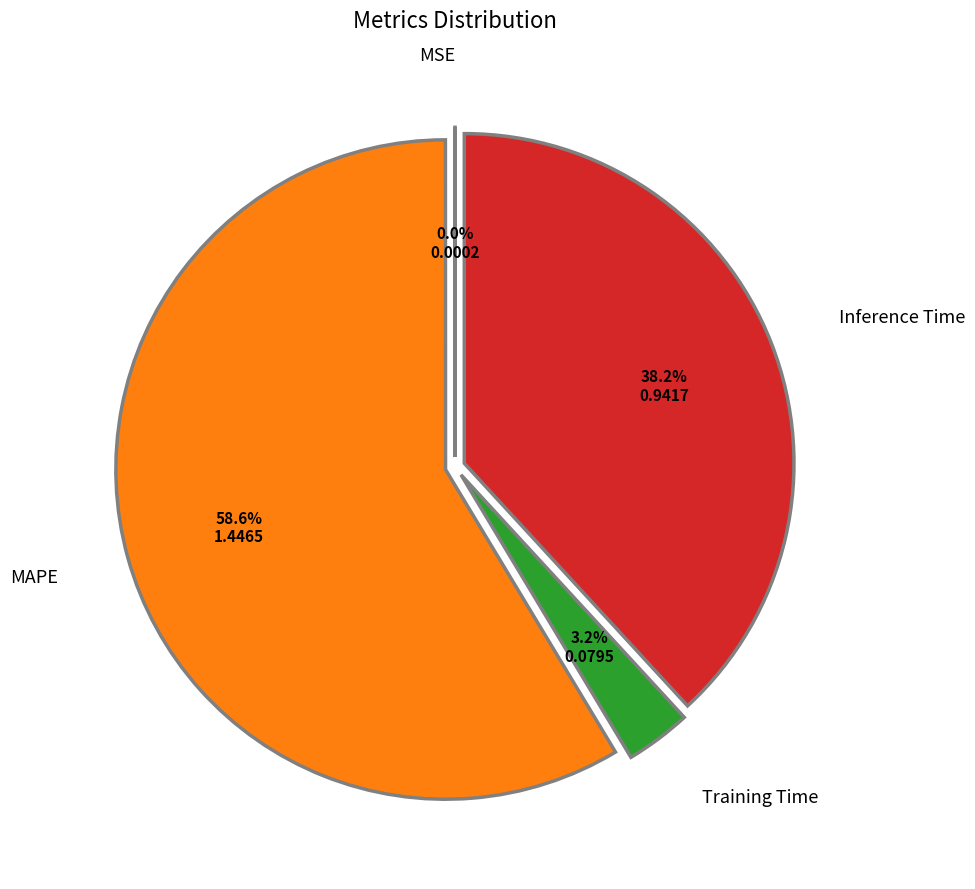

Is there any slice that represents more than half of the pie?

Yes